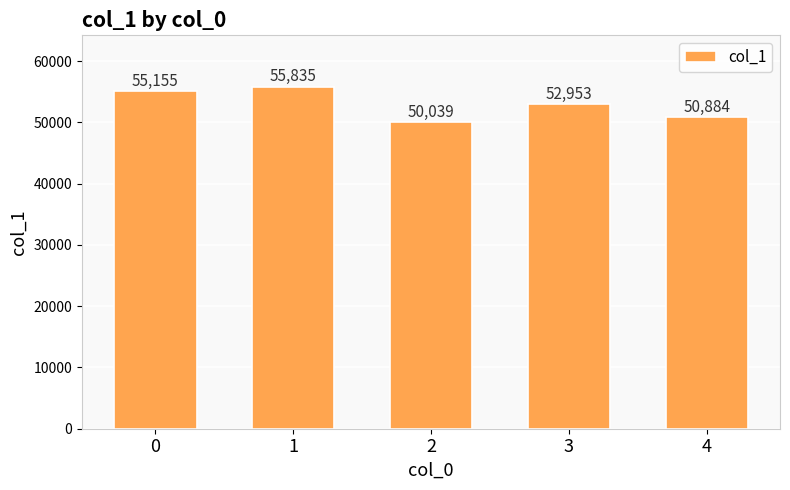

Reading left to right, what are all the values shown in this chart?

0=55155	1=55835	2=50039	3=52953	4=50884